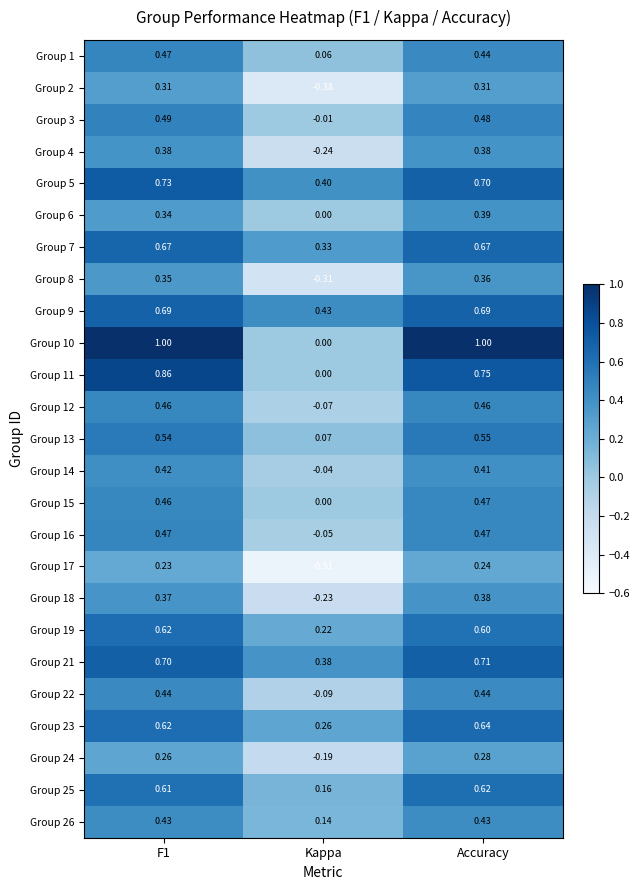

How many data points in Group 18 are less than 0?

1